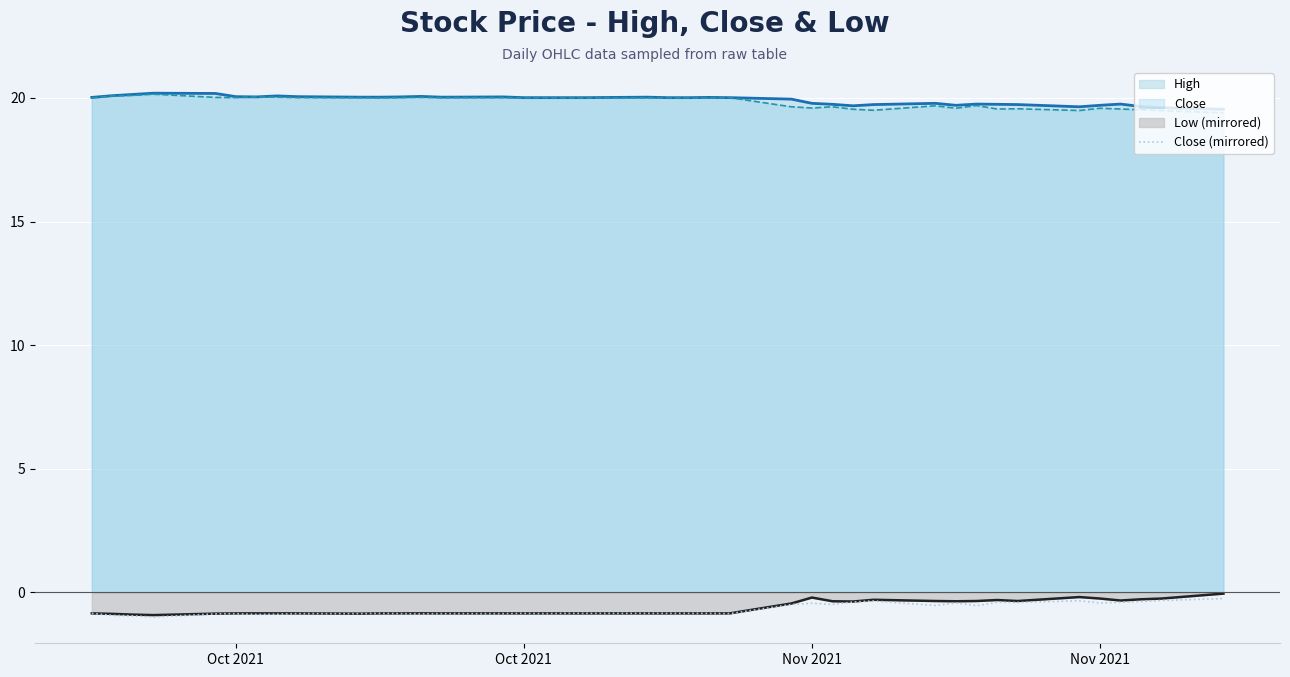

Does the chart display data point markers on the line(s)?

No